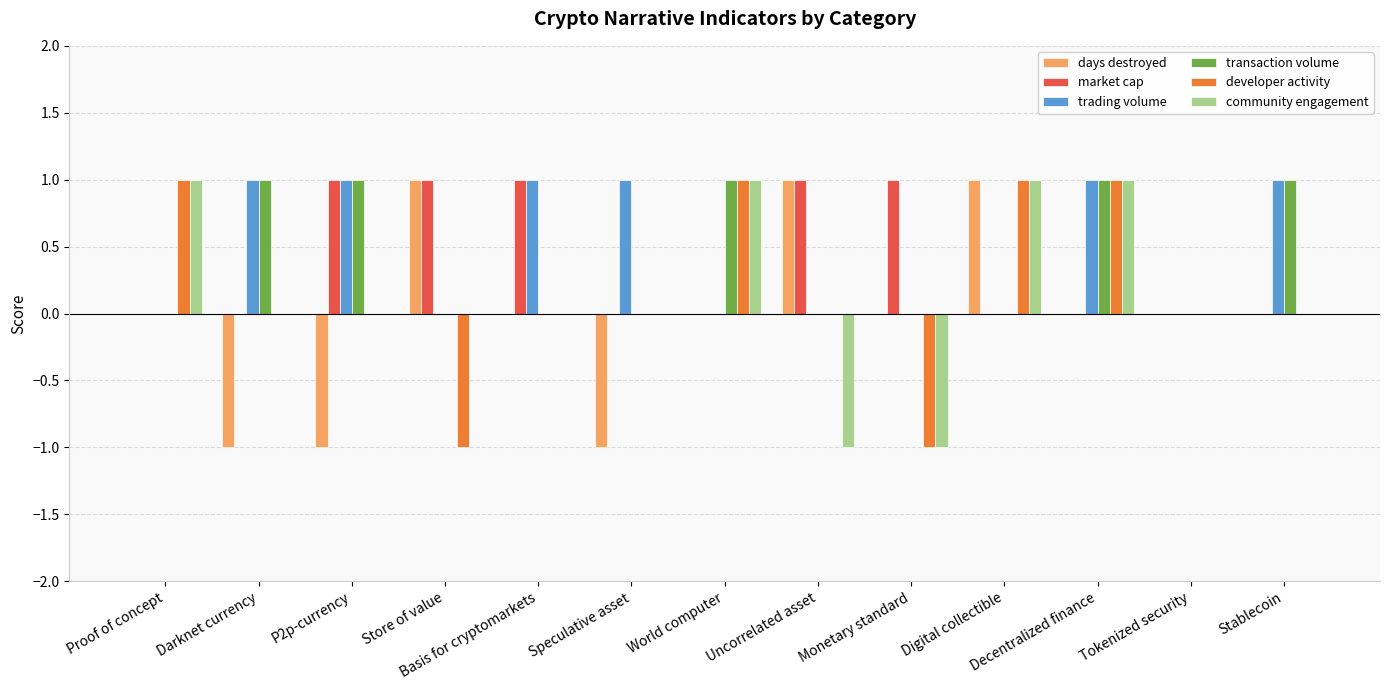

The transaction volume series shows 1 at Stablecoin. True or false?

True